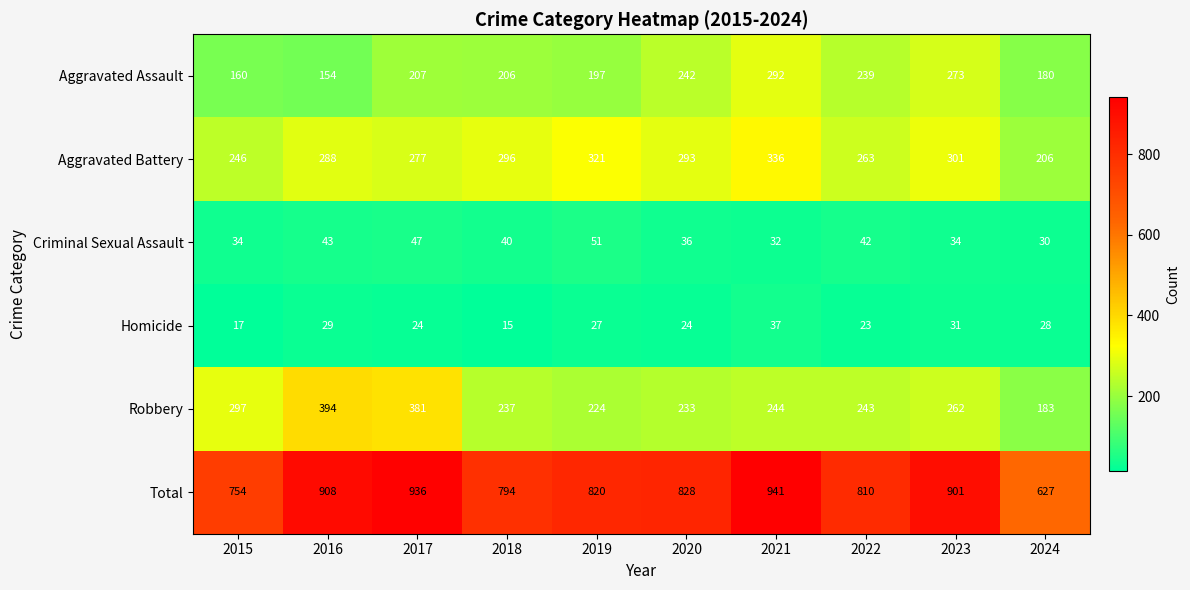

What is the lowest value of the Aggravated Battery series?

206